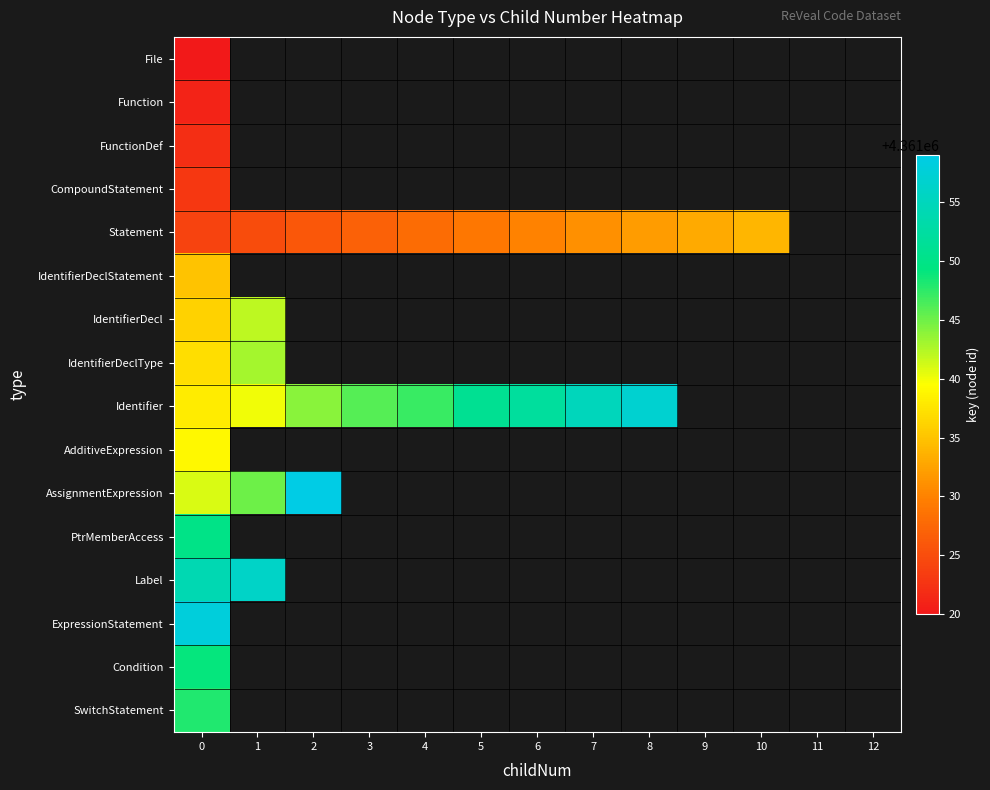

How many positive values does the AssignmentExpression series have?

3